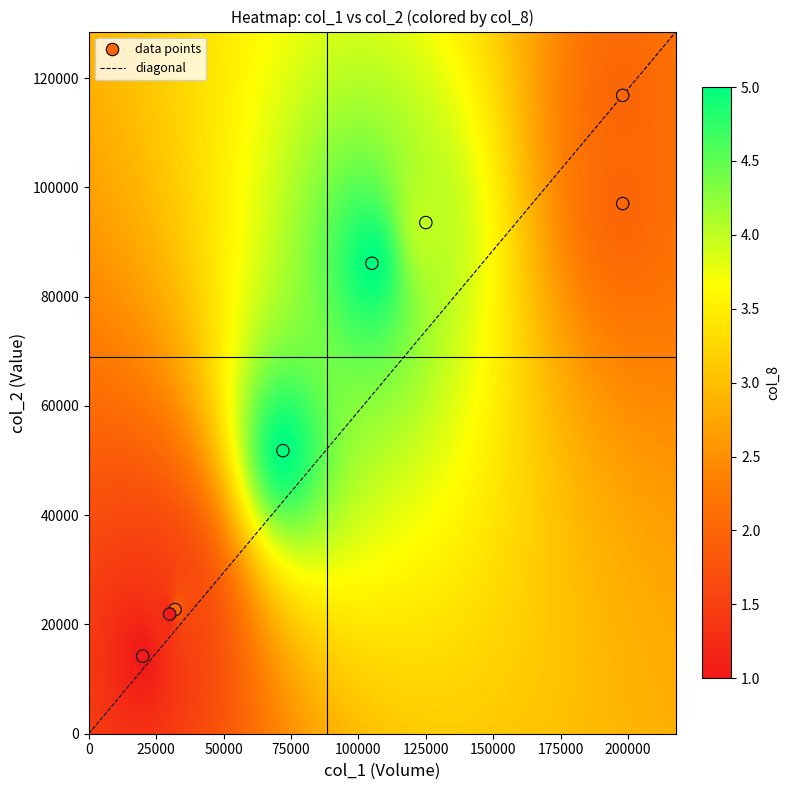

What Y value in the scatter plot is closest to 65510?

51800